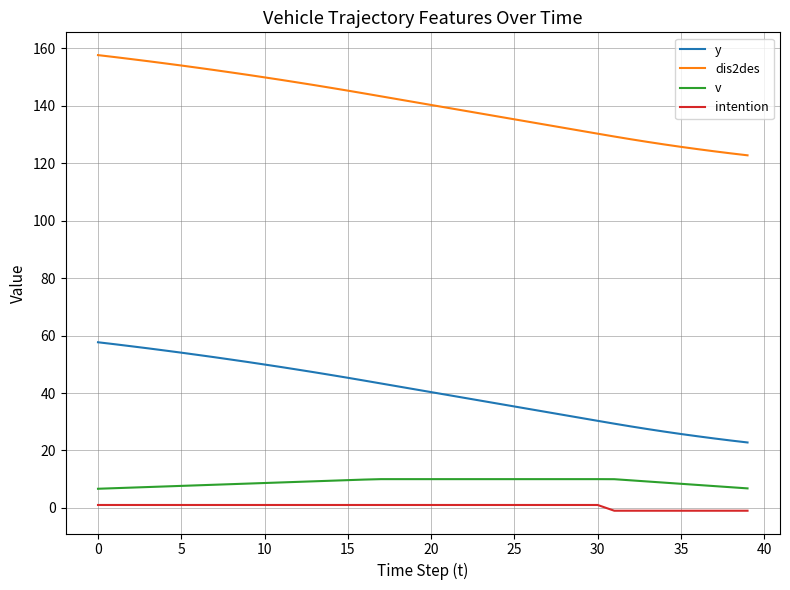

What is the average value of the v series?

8.9